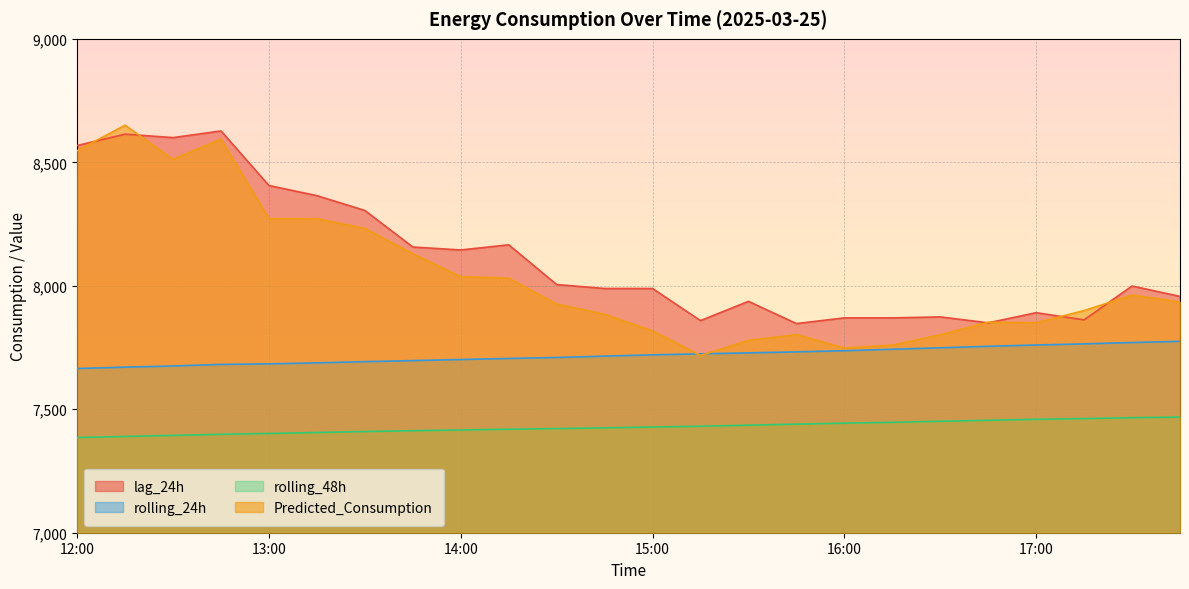

True or false: Predicted_Consumption has a value of 8650.1 at 12:15.

True